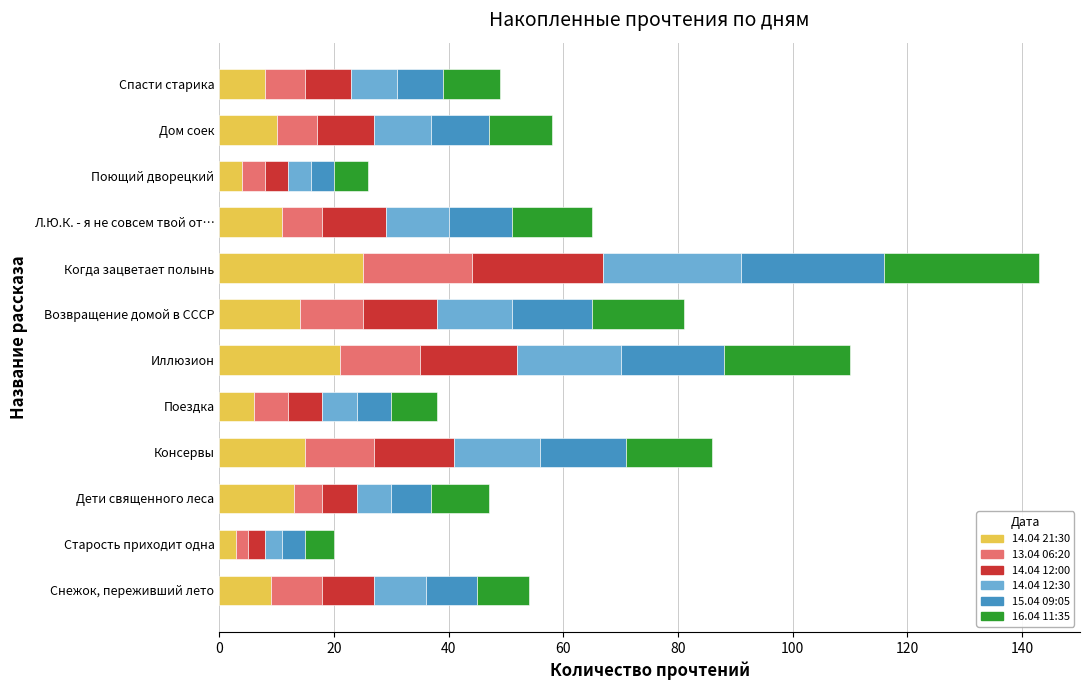

Rank the categories by 14.04 21:30 value from highest to lowest.

Когда зацветает полынь, Иллюзион, Консервы, Возвращение домой в СССР, Дети священного леса, Л.Ю.К. - я не совсем твой от…, Дом соек, Снежок, переживший лето, Спасти старика, Поездка, Поющий дворецкий, Старость приходит одна